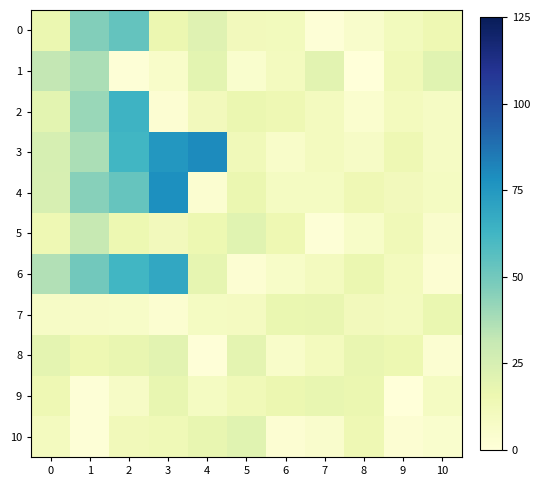

List the series in order of their peak value, lowest first.

7, 9, 8, 10, 5, 1, 0, 2, 6, 4, 3